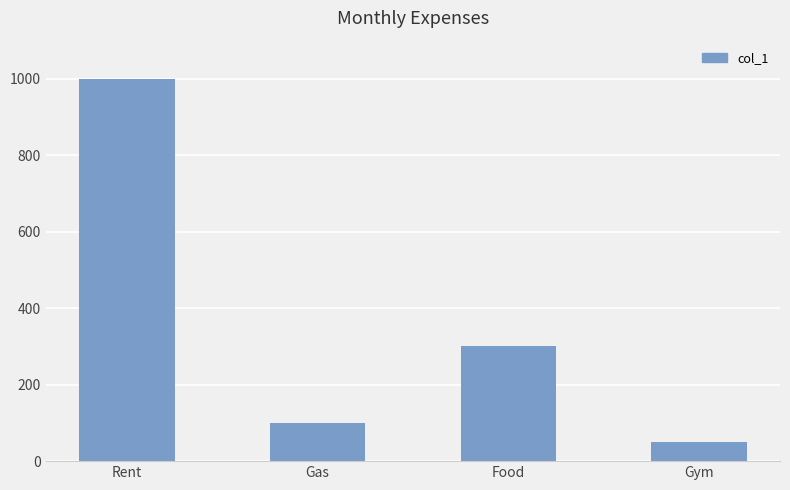

What is the label of the 4th bar from the right?

Rent